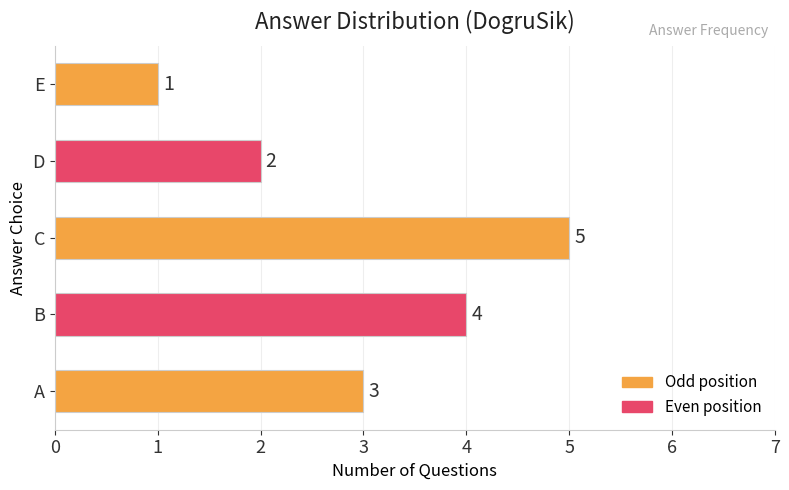

How many values are between 2 and 4?

3